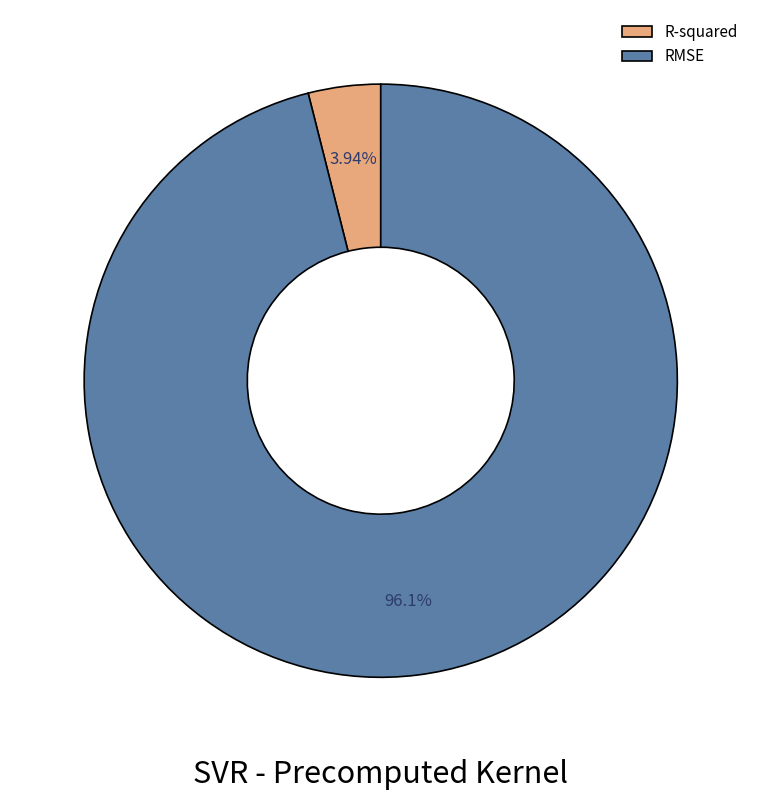

Does R-squared represent more than half of the total?

No